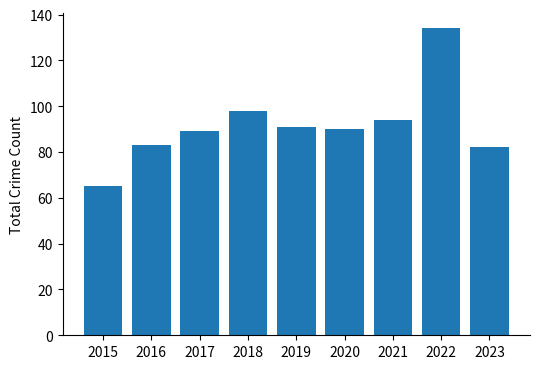

Reading right to left, list all the values displayed in this chart.

82	134	94	90	91	98	89	83	65